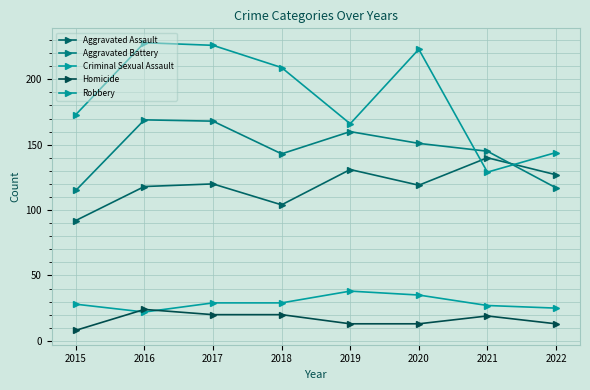

Count the number of categories in the chart.

8